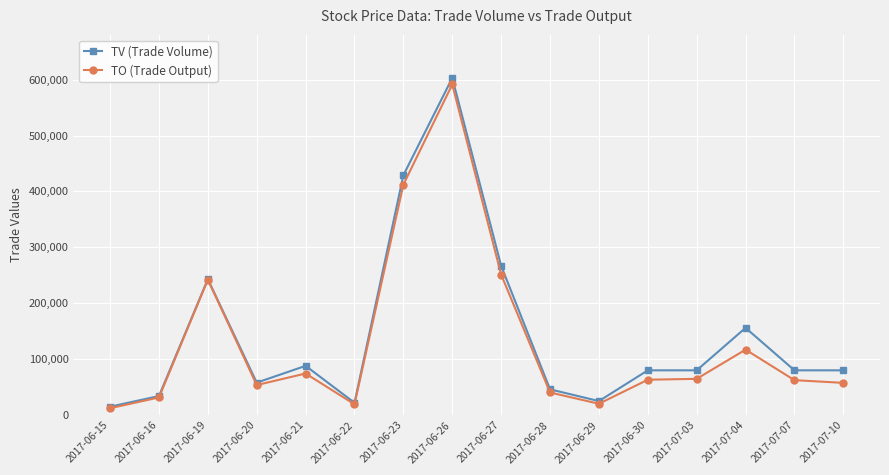

What is the difference between the TV (Trade Volume) values at 2017-06-19 and 2017-06-20?

185000